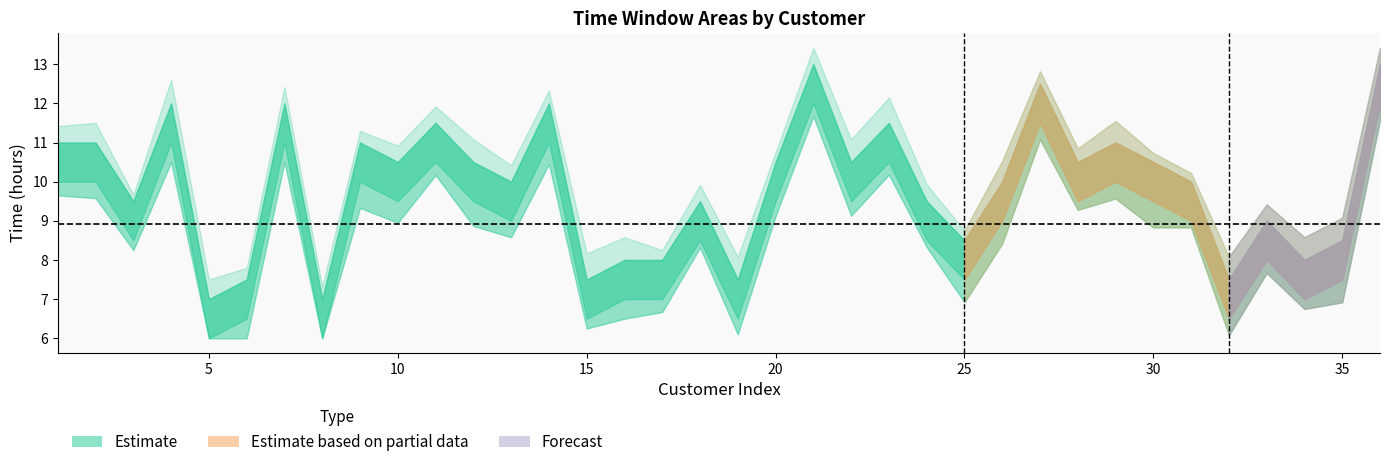

Which category has the lowest value in the ET浮点数 series?

5